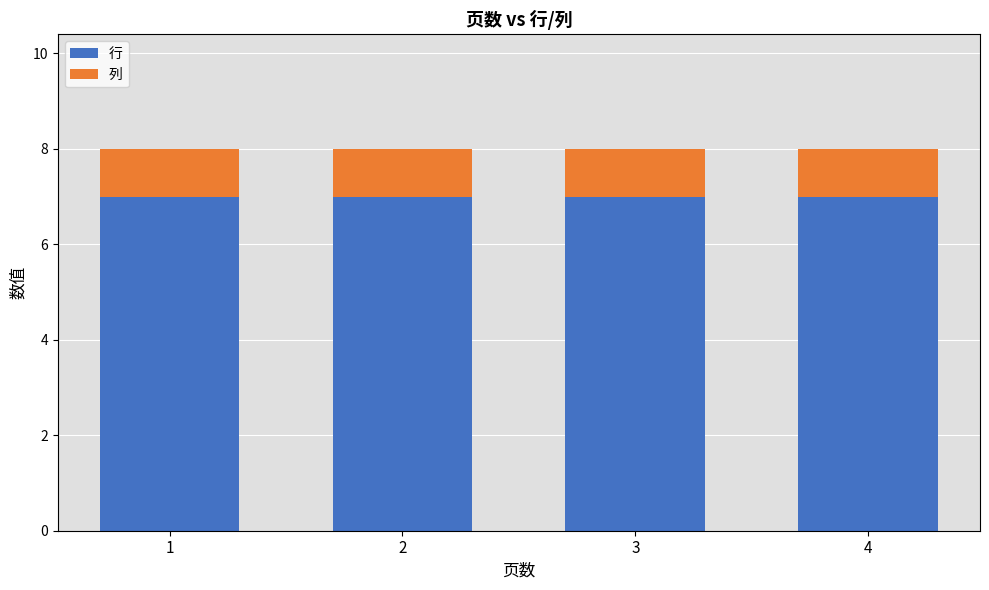

The value of 行 at 1 is 7. True or false?

True